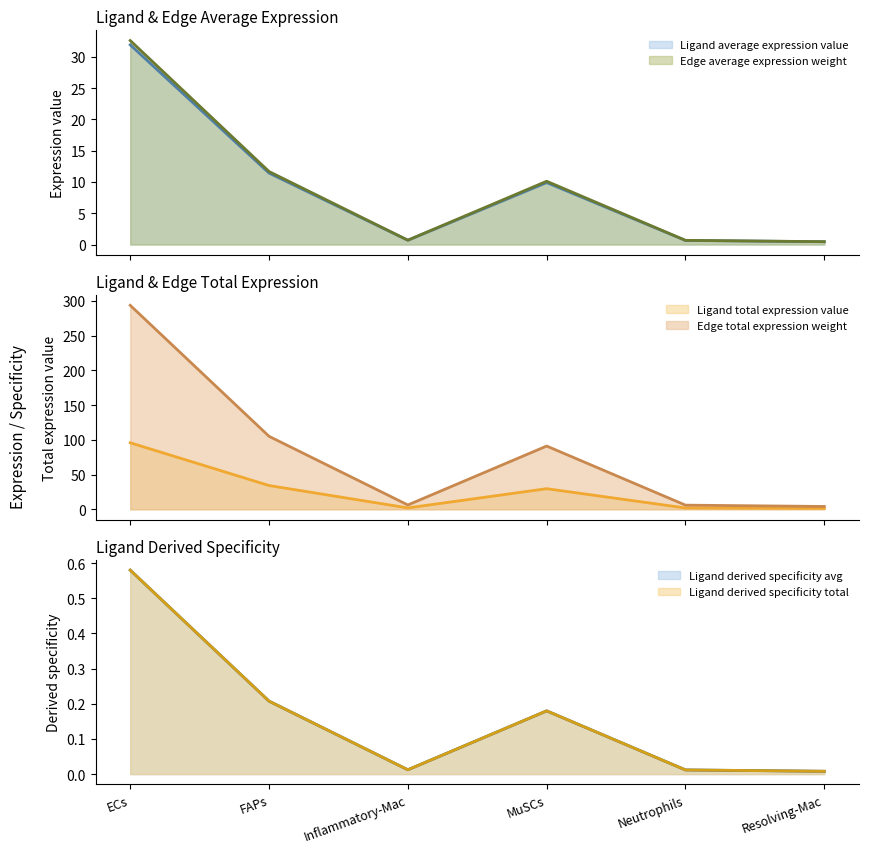

The Ligand average expression value series shows 0.0 at Inflammatory-Mac. True or false?

False